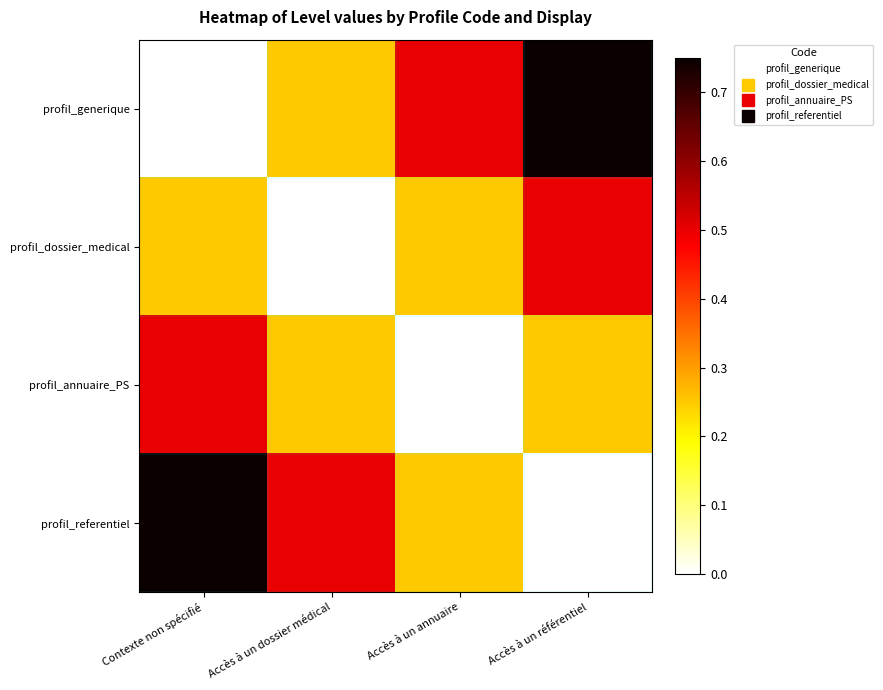

Reading left to right, what are all the values shown in this chart?

profil_generique: Contexte non spécifié=0.0	Accès à un dossier médical=0.2	Accès à un annuaire=0.5	Accès à un référentiel=0.8
profil_dossier_medical: Contexte non spécifié=0.2	Accès à un dossier médical=0.0	Accès à un annuaire=0.2	Accès à un référentiel=0.5
profil_annuaire_PS: Contexte non spécifié=0.5	Accès à un dossier médical=0.2	Accès à un annuaire=0.0	Accès à un référentiel=0.2
profil_referentiel: Contexte non spécifié=0.8	Accès à un dossier médical=0.5	Accès à un annuaire=0.2	Accès à un référentiel=0.0